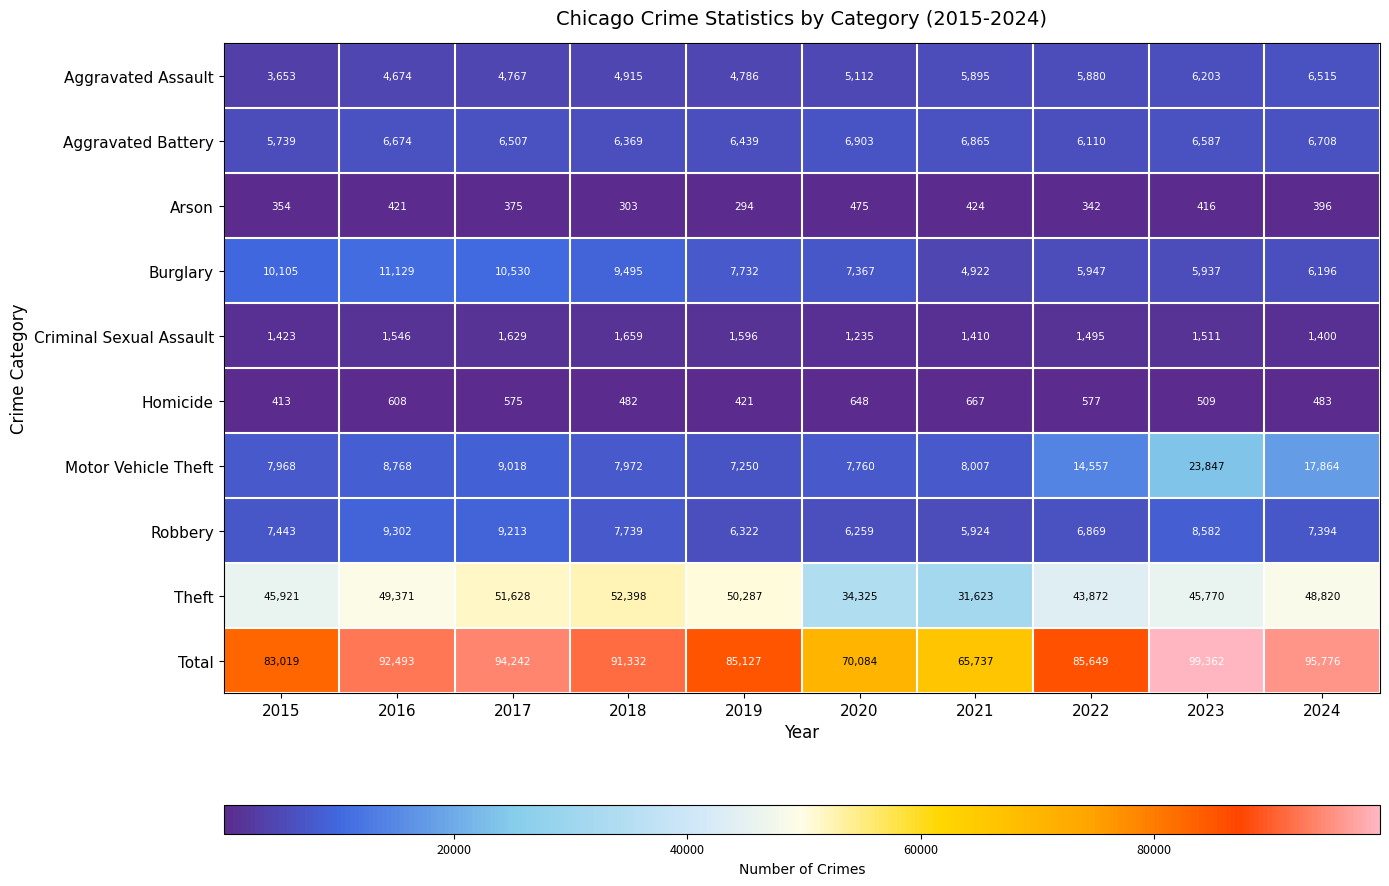

Is it true that Aggravated Battery equals 6110 at 2022?

True